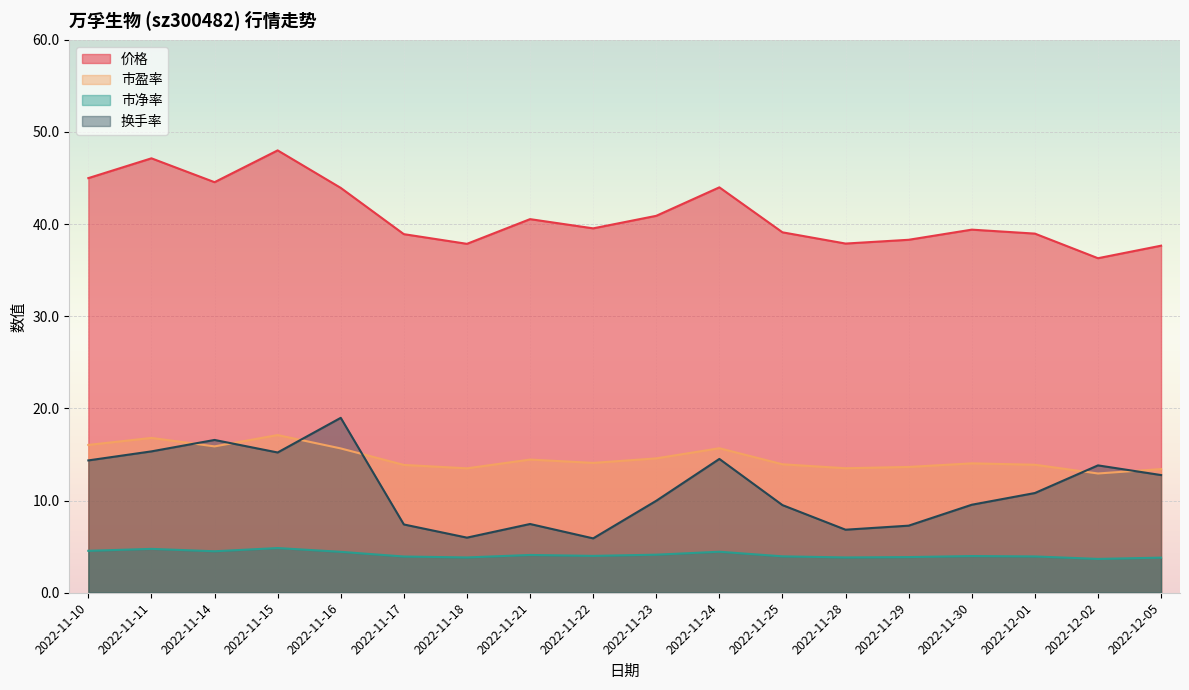

True or false: 价格 and 市净率 cross at least once.

False